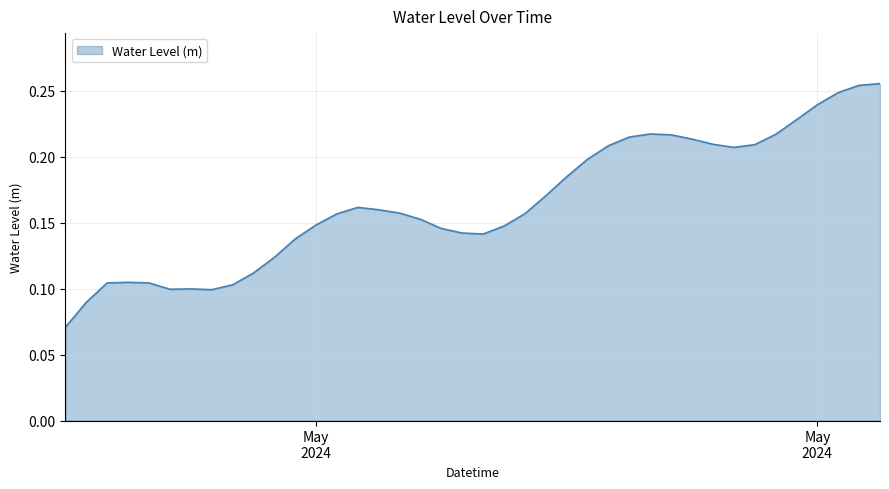

Does the chart display data point markers on the line(s)?

No